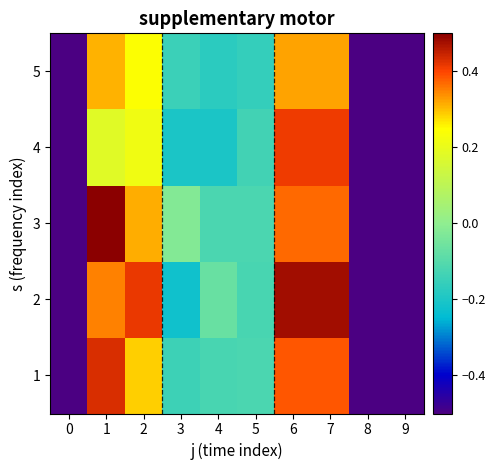

How many series are shown in this chart?

5